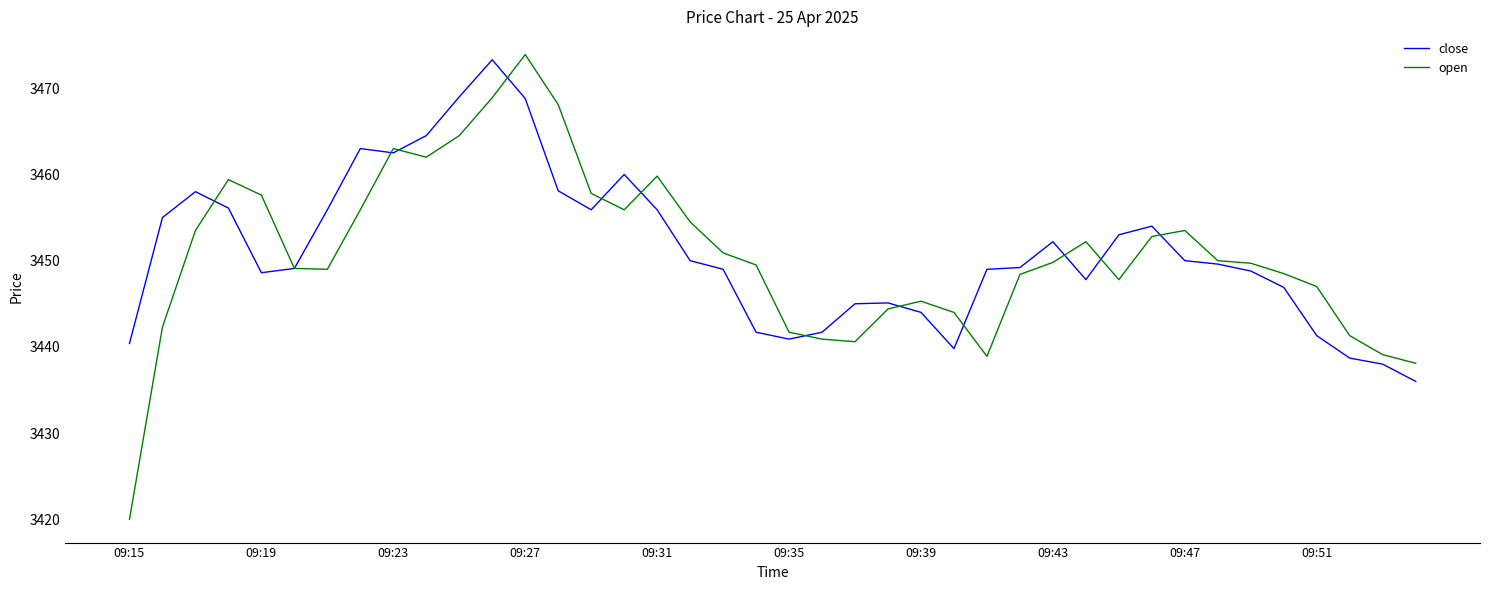

How many lines are shown in the chart?

2